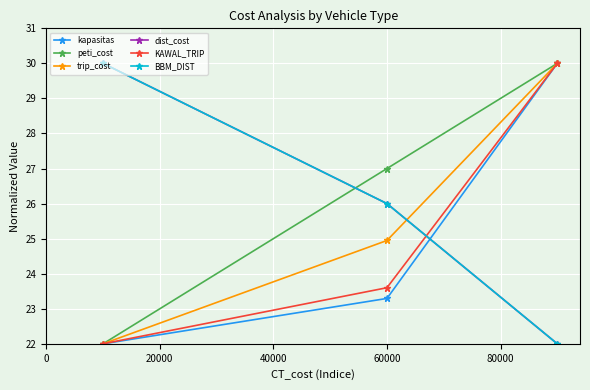

Is this an area chart (filled region under the line)?

No